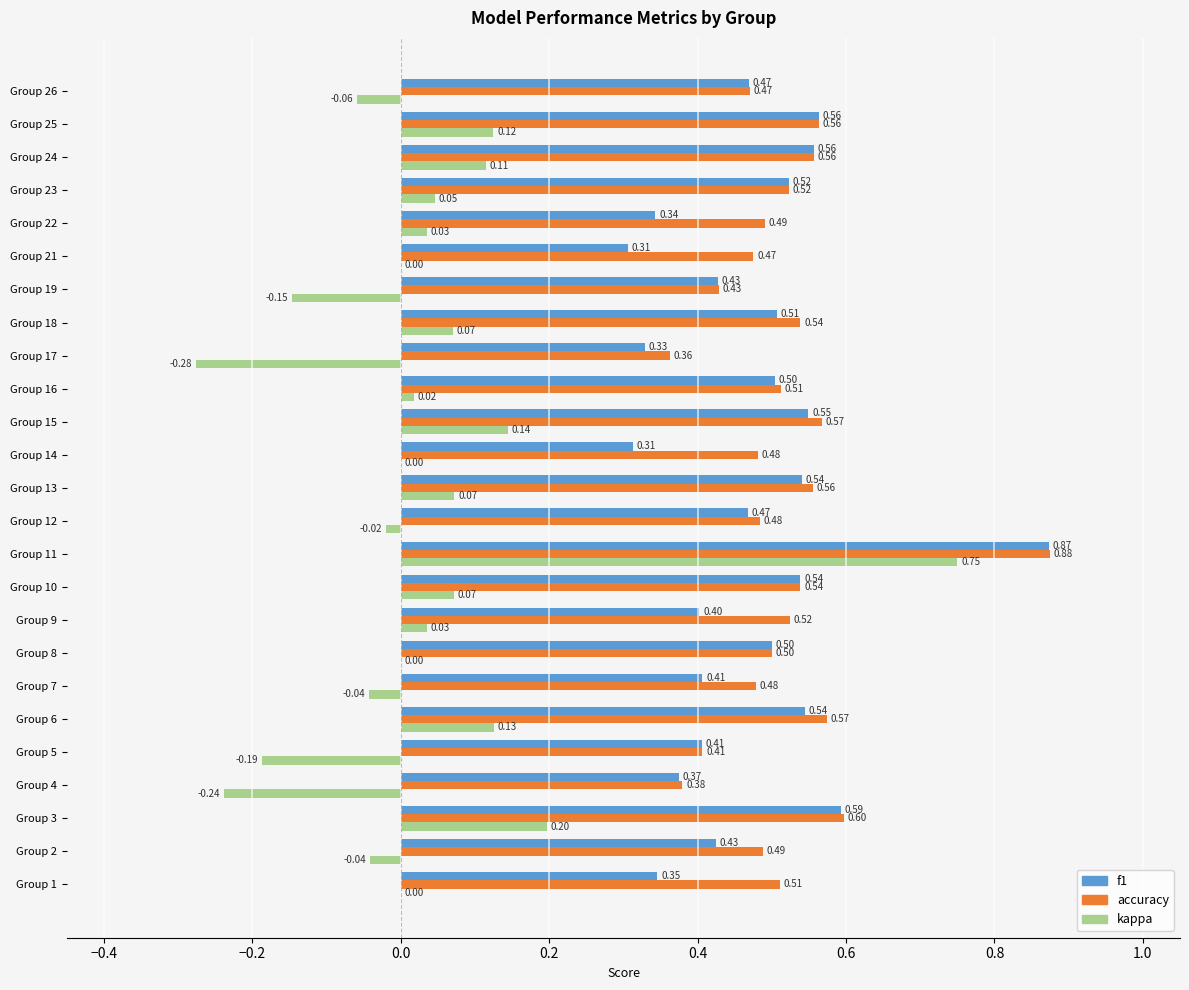

Which category has the highest value across all series?

Group 11